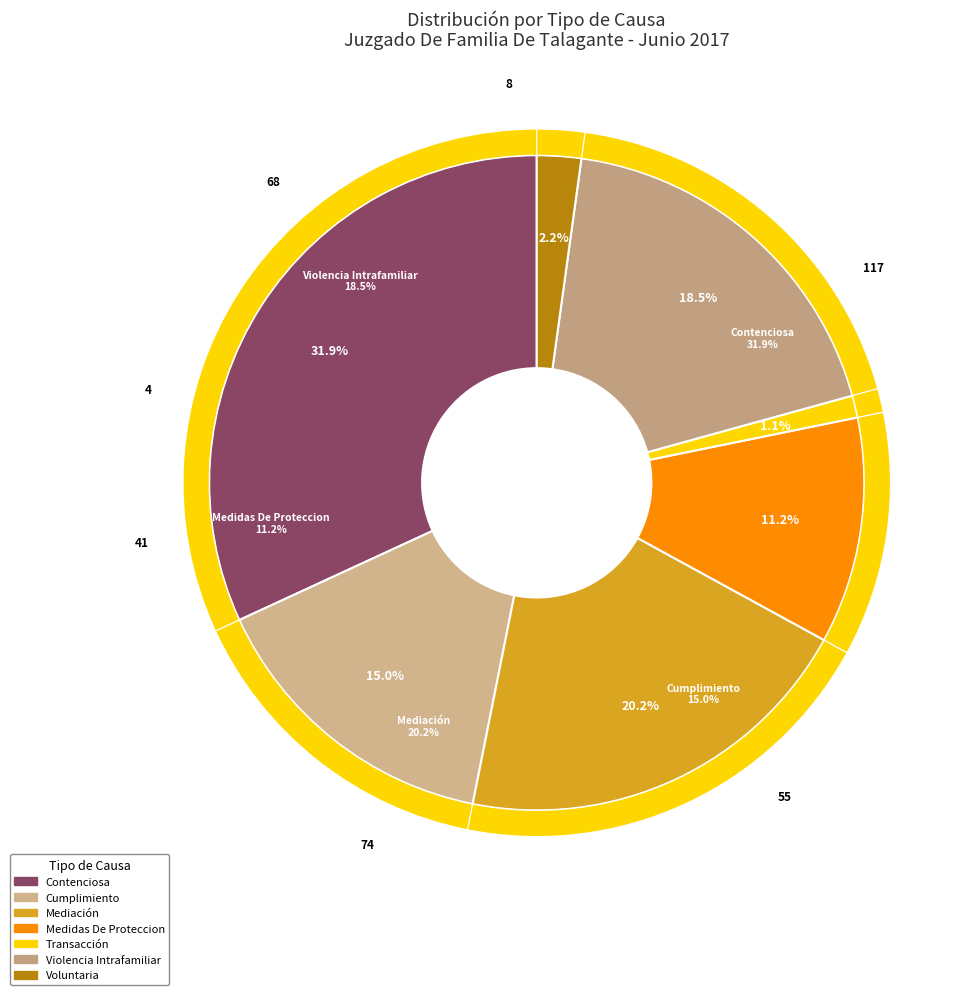

Rank the categories by value from lowest to highest.

Transacción, Voluntaria, Medidas De Proteccion, Cumplimiento, Violencia Intrafamiliar, Mediación, Contenciosa